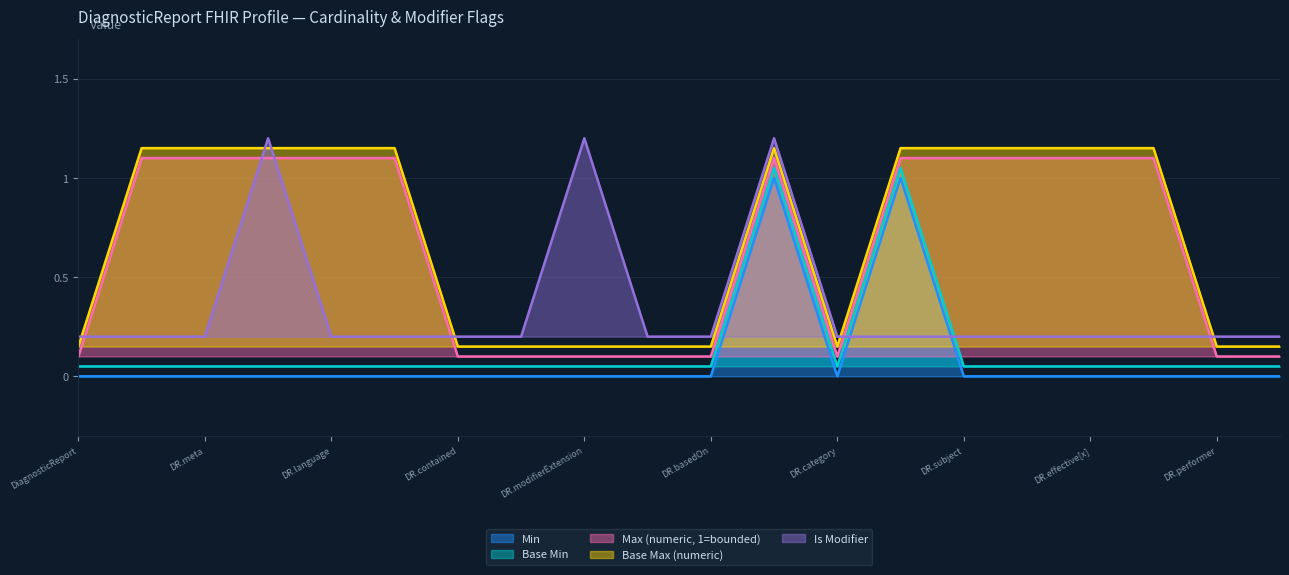

Is it true that Min equals 0.0 at DiagnosticReport.implicitRules?

True